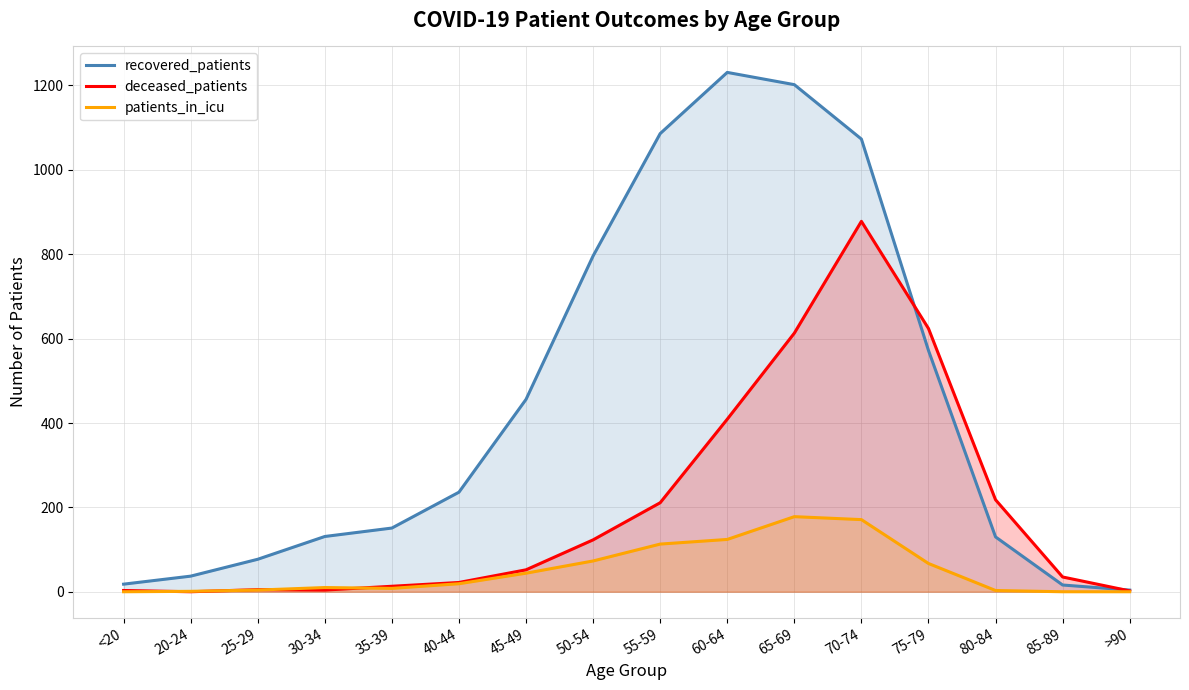

The value of patients_in_icu at 65-69 is 52. True or false?

False